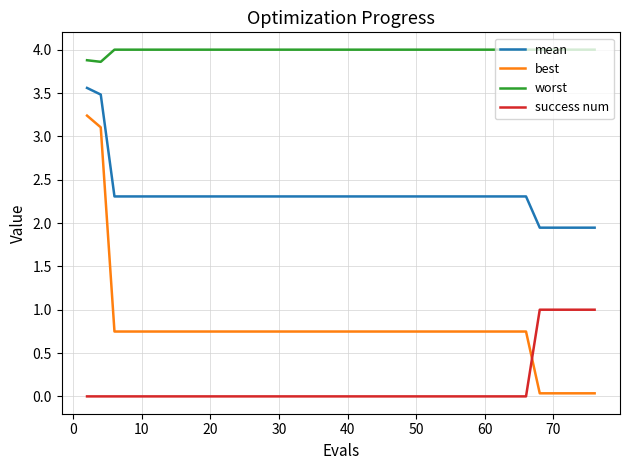

List the series in order of their peak value, highest first.

worst, mean, best, success num